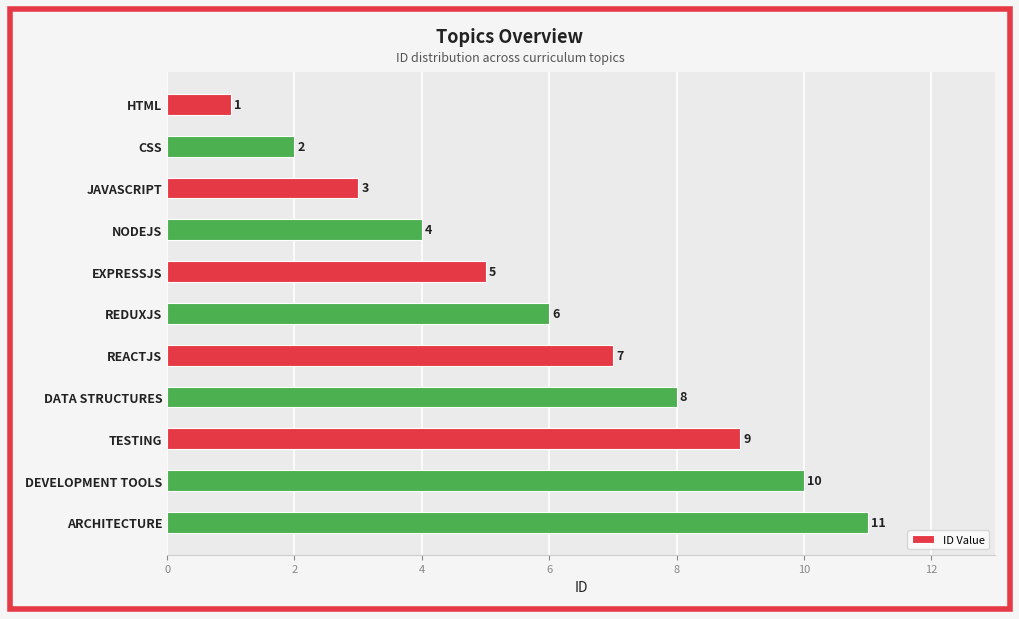

The value at DEVELOPMENT TOOLS is 13. True or false?

False